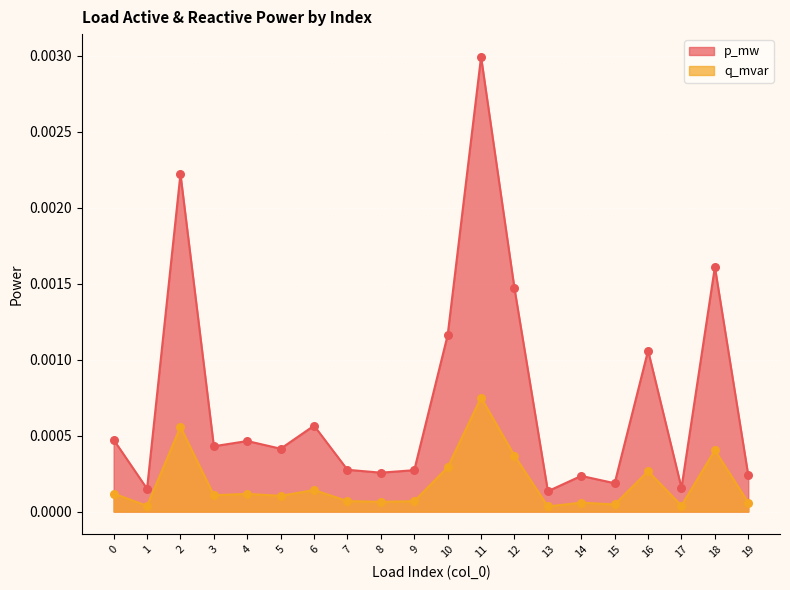

Which series reaches the maximum Y coordinate?

p_mw